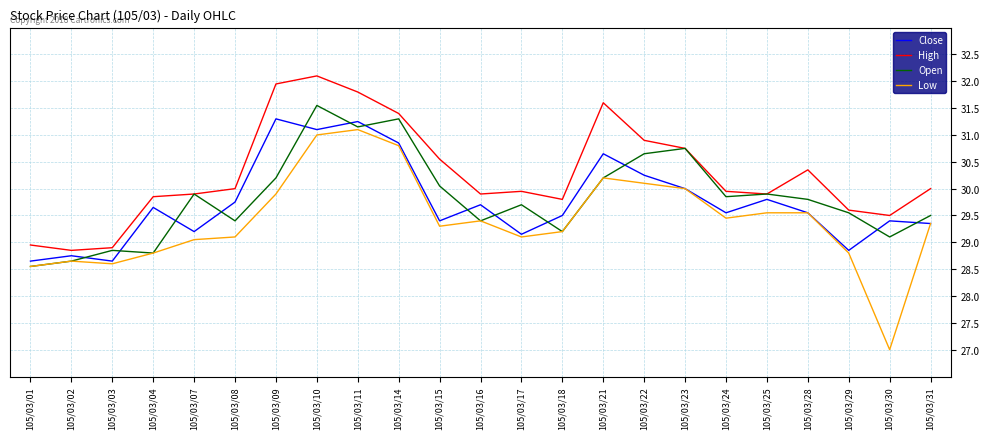

Is the value of Low at 105/03/21 greater than the value of High at 105/03/16?

Yes